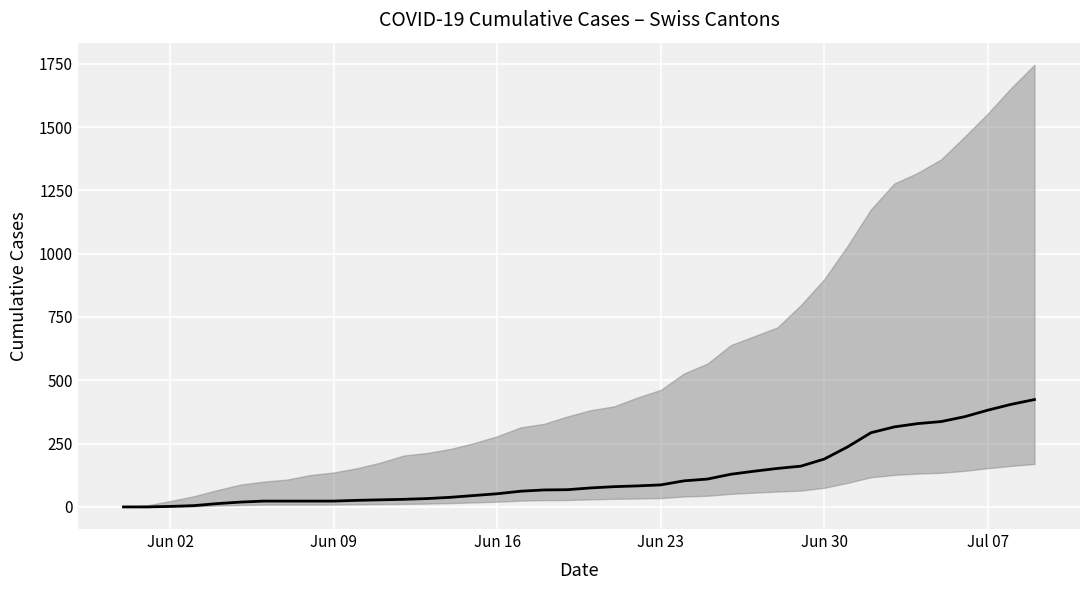

Reading left to right, extract all data points from this chart.

0	0	2	5	13	19	23	23	23	23	26	28	30	33	38	45	52	62	67	68	75	80	83	87	103	110	129	141	152	161	189	237	293	316	329	337	356	382	405	424